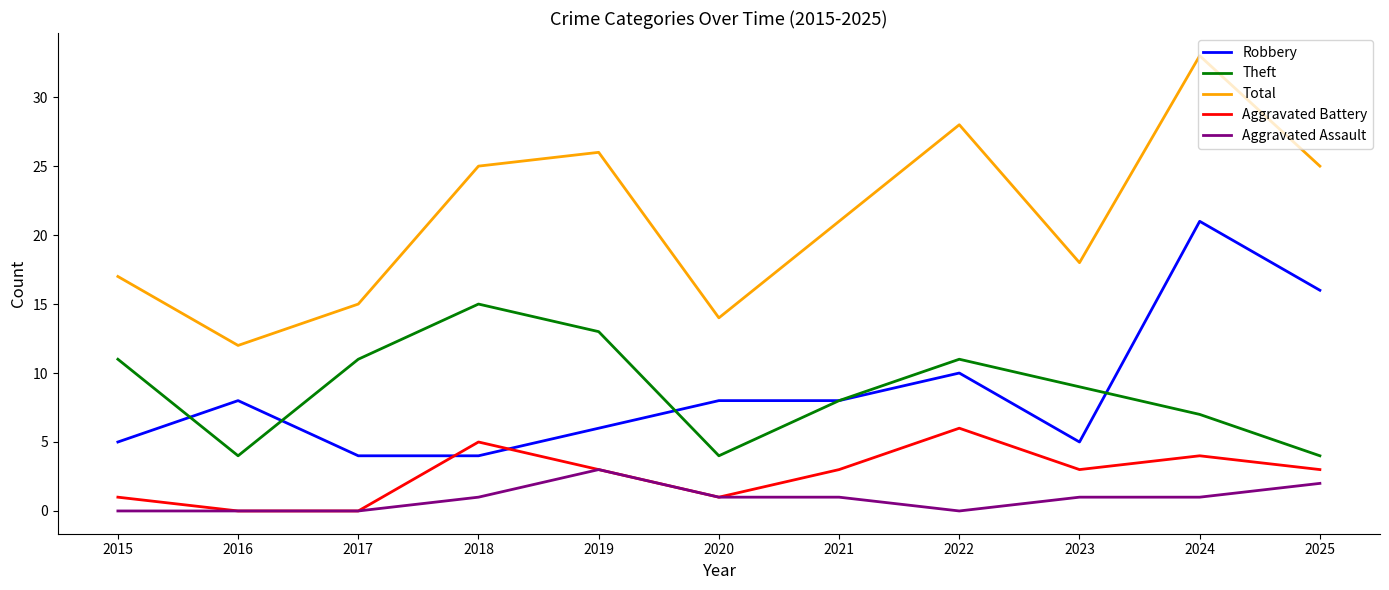

At which label is Total closest to 22?

2021